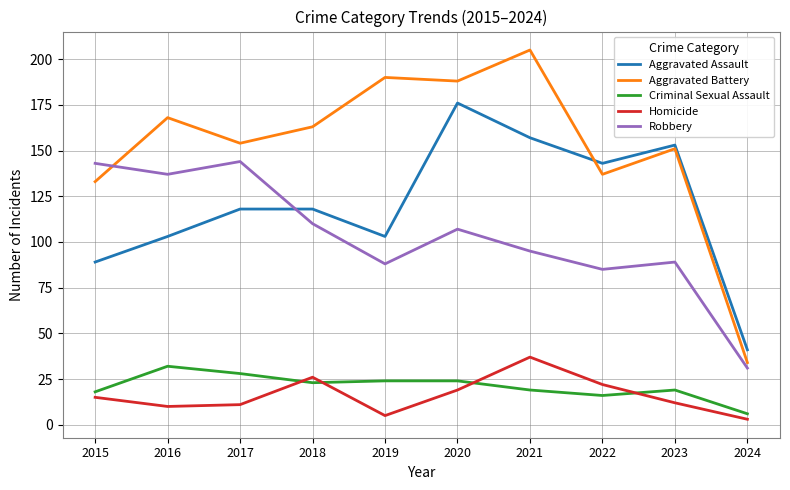

Rank the series by their maximum value, from highest to lowest.

Aggravated Battery, Aggravated Assault, Robbery, Homicide, Criminal Sexual Assault